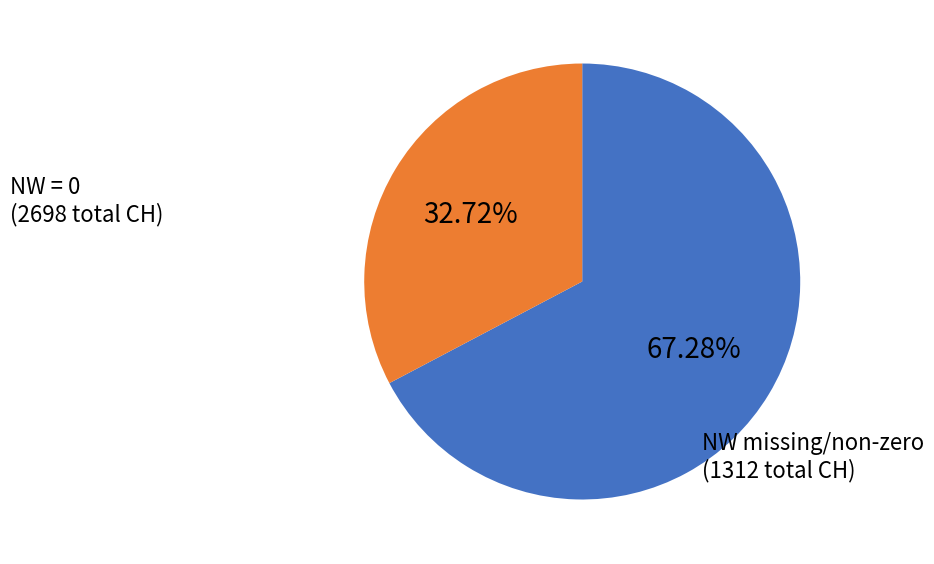

How many slices are in this pie chart?

2